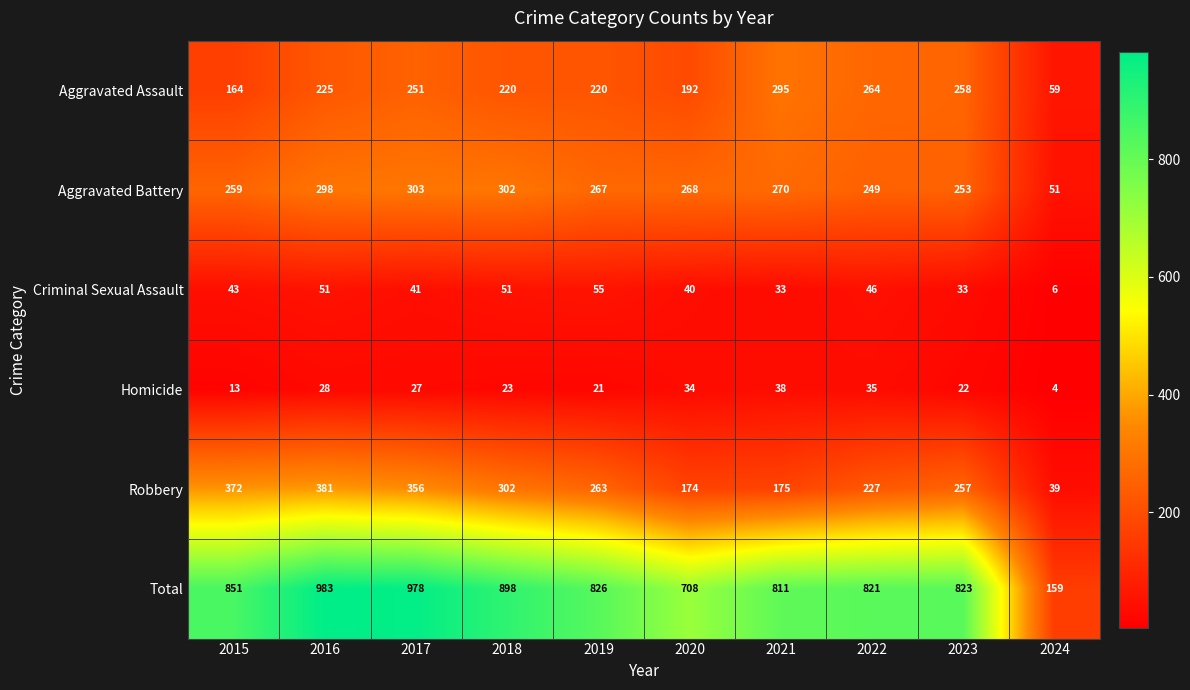

Where does the Robbery series first go above 263?

2015